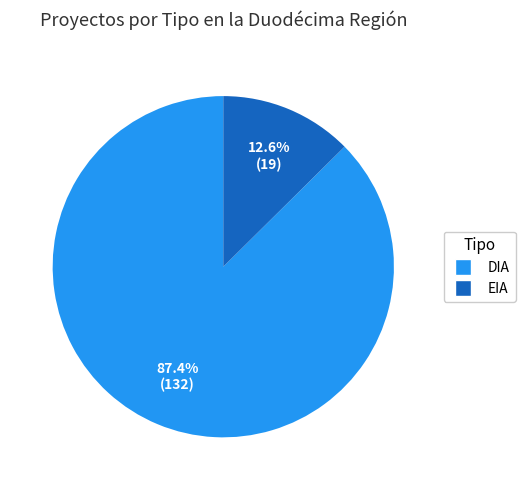

What percentage is NOT represented by EIA?

87.4%